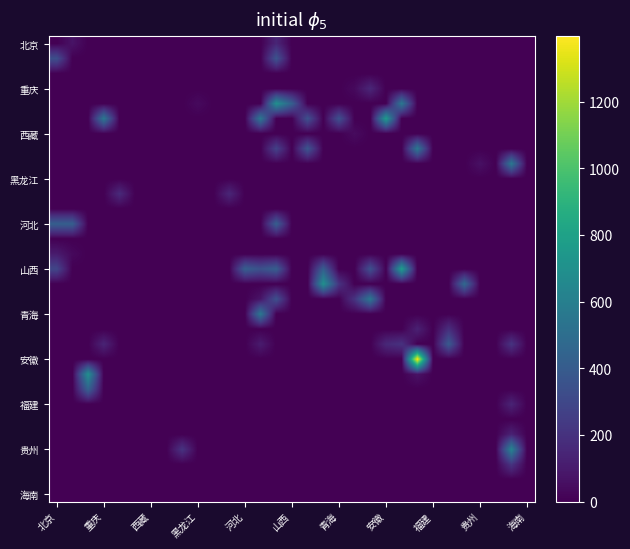

How many categories are shown in the chart?

31